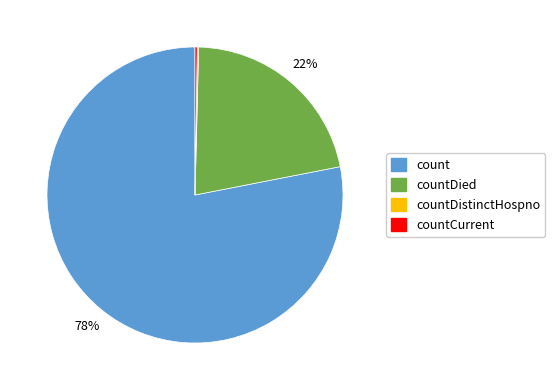

To the nearest percent, what is the difference between the largest and smallest slice percentages?

78%